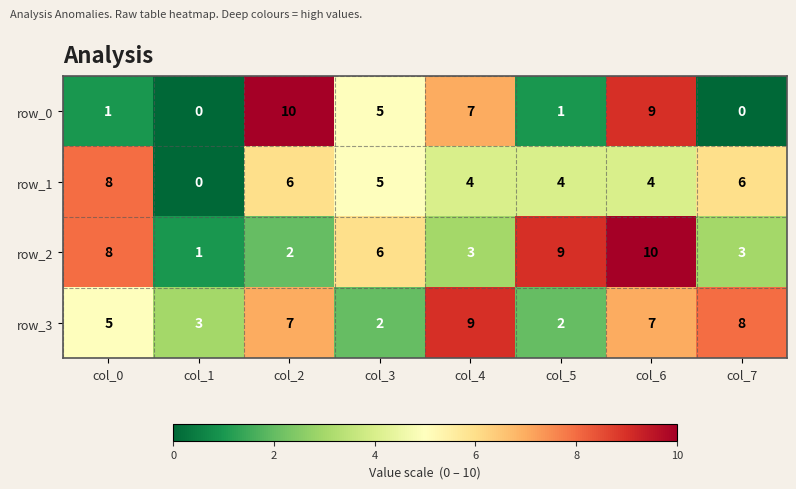

At which category is the sum across all series the highest?

col_6